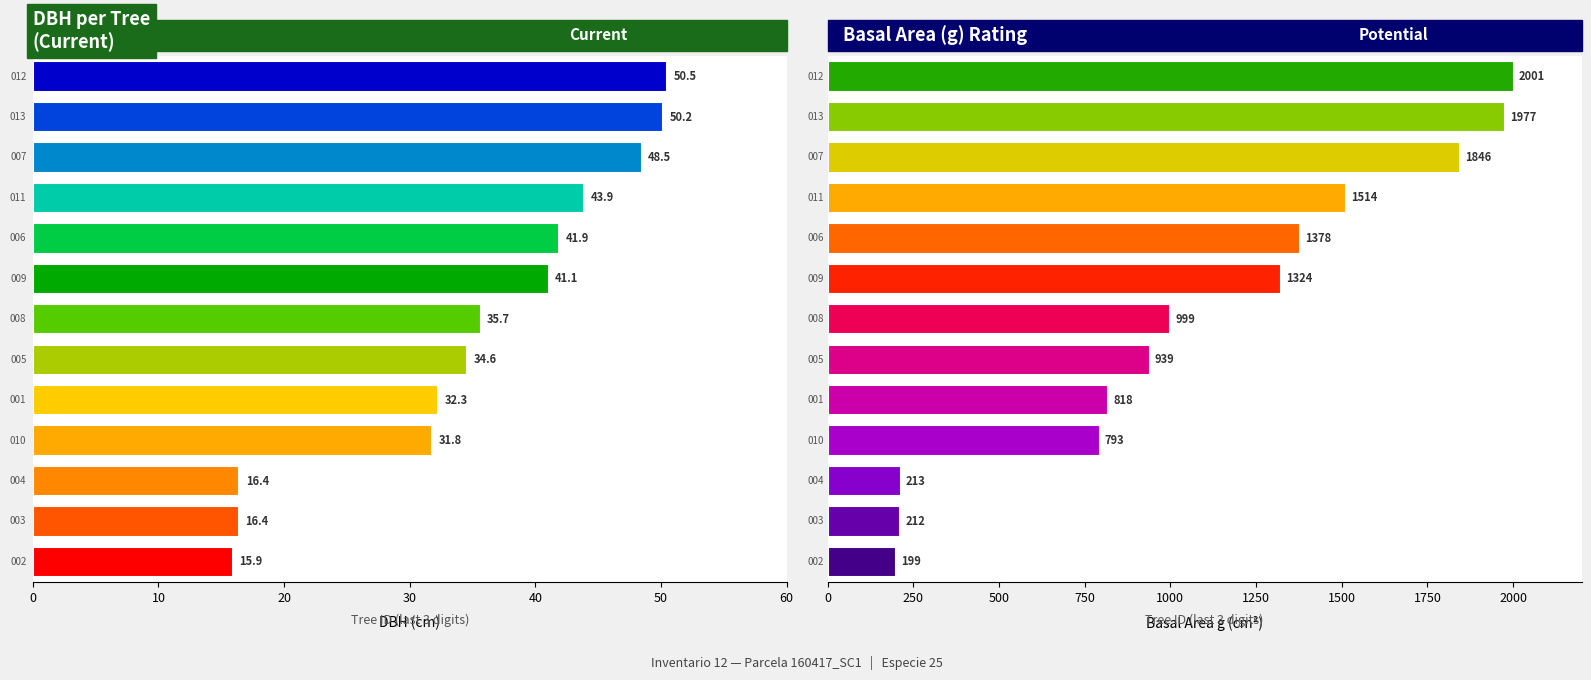

Is it true that g equals 199.0 at 160417002?

True